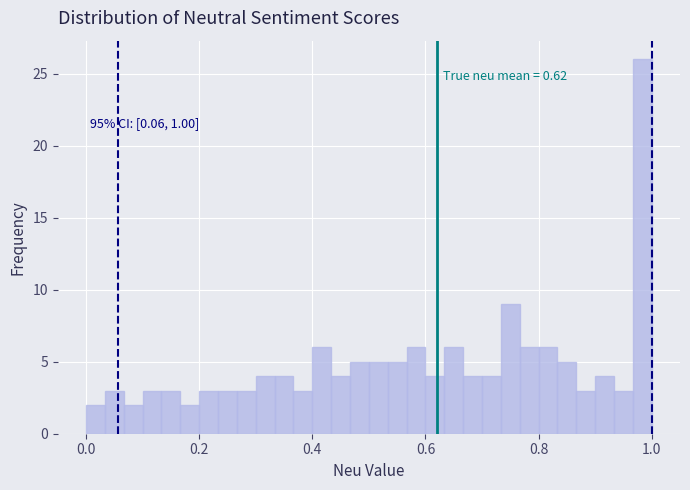

Read against the x-axis, roughly where is the centre of the tallest bar?

0.98